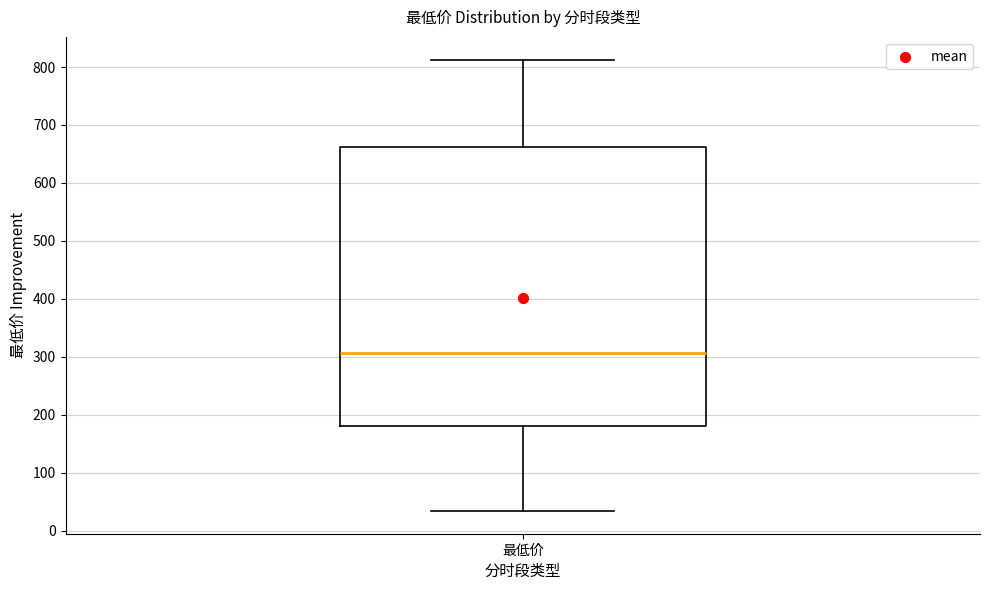

Read this box plot against the y-axis: the position of the median line, the range covered by the box, and the ends of both whiskers. The values are not printed on the chart, so give them approximately, as read against the axis.

median 310, box 180 to 660, whiskers 30 to 810